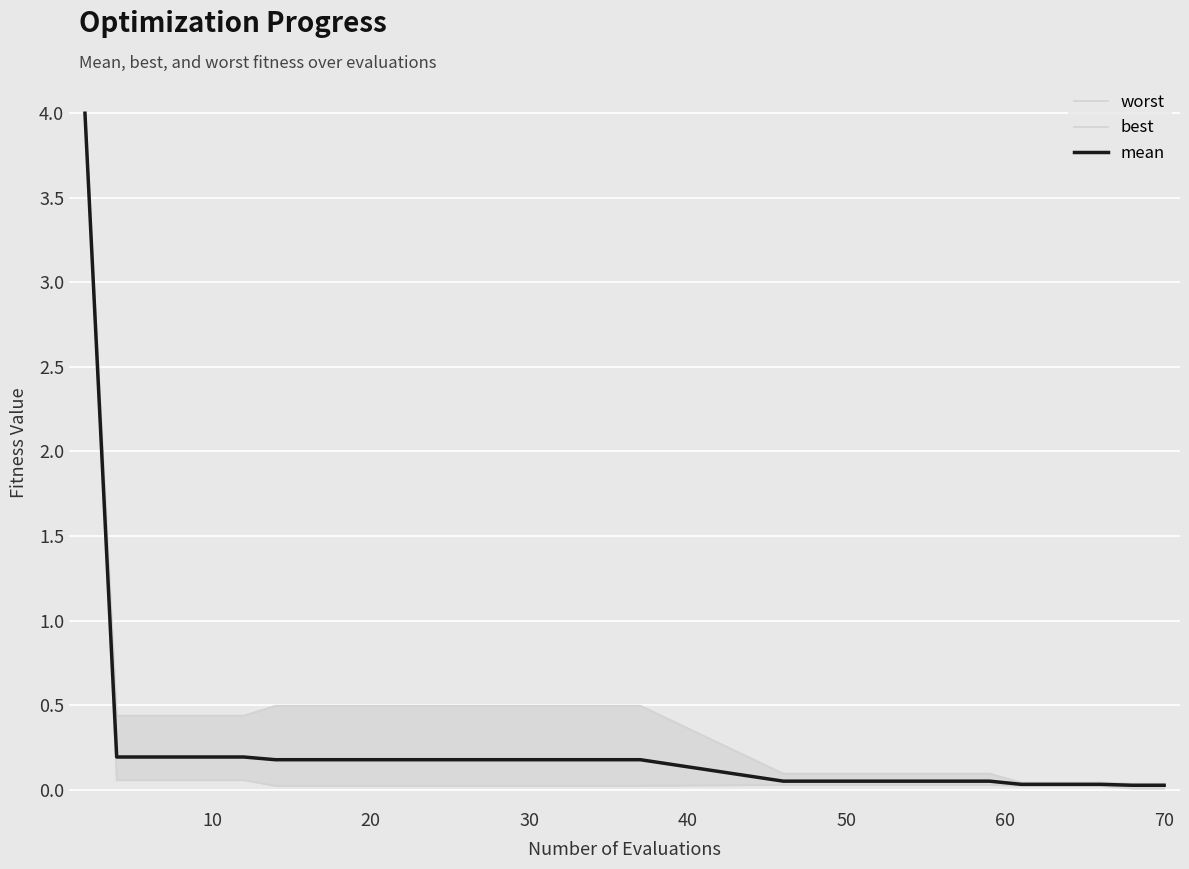

Does the chart display data point markers on the line(s)?

No